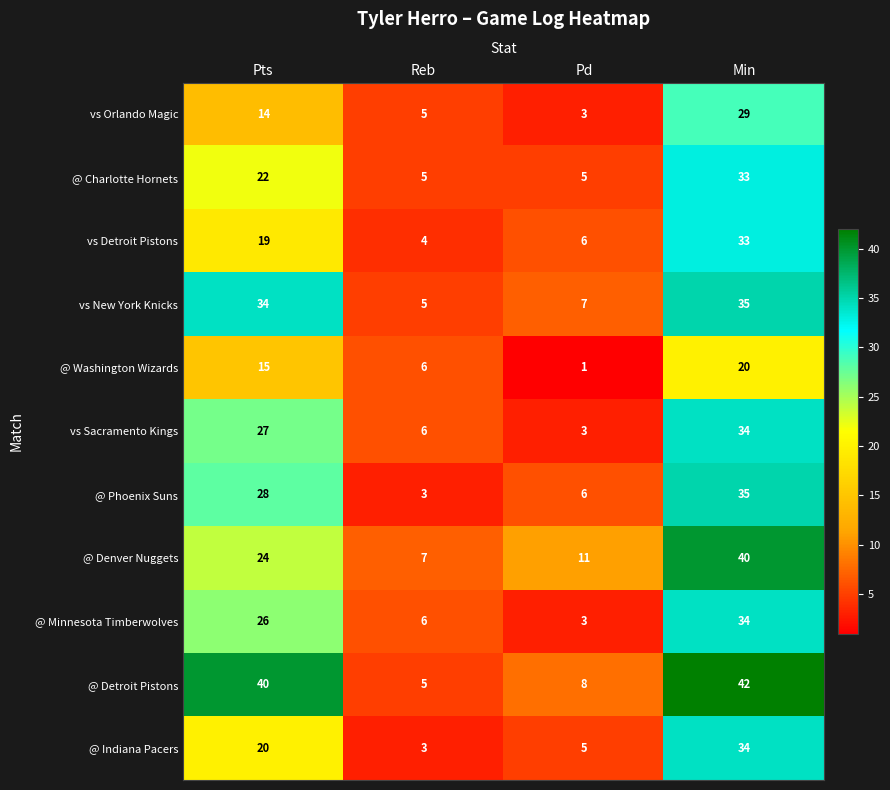

What is the total value across all series at Pts?

269